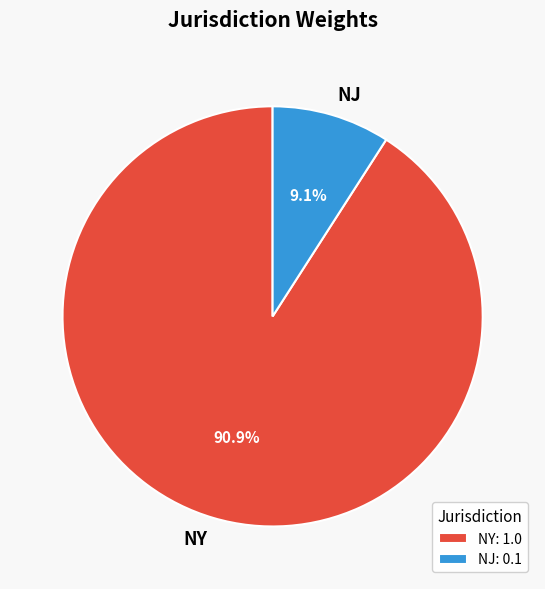

Does NY represent more than half of the total?

Yes